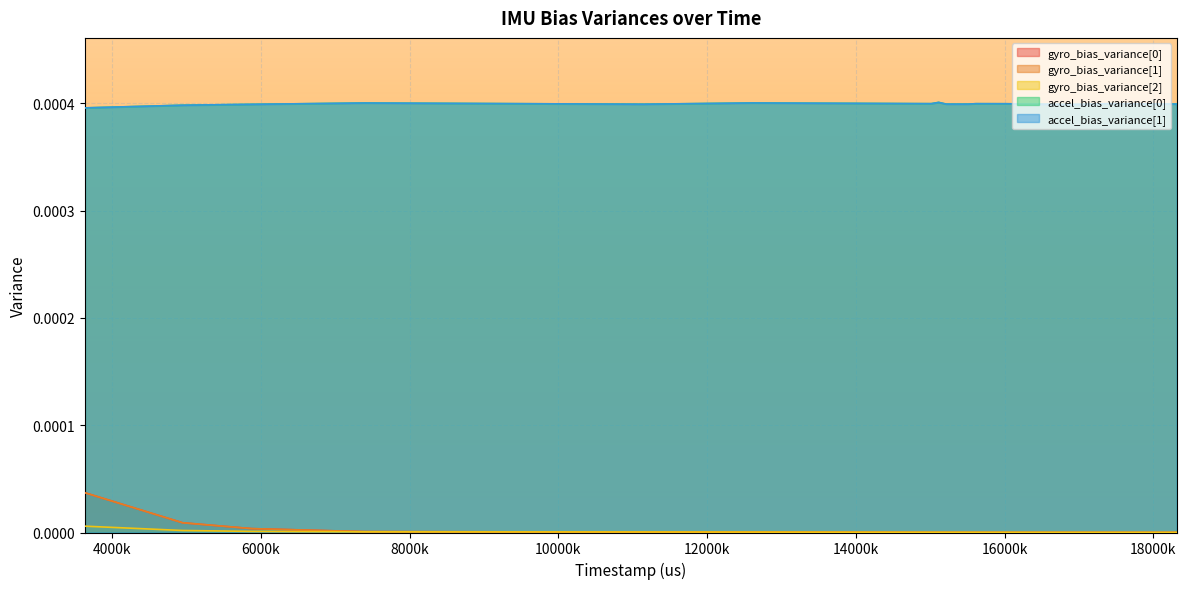

Does the chart display data point markers on the line(s)?

No